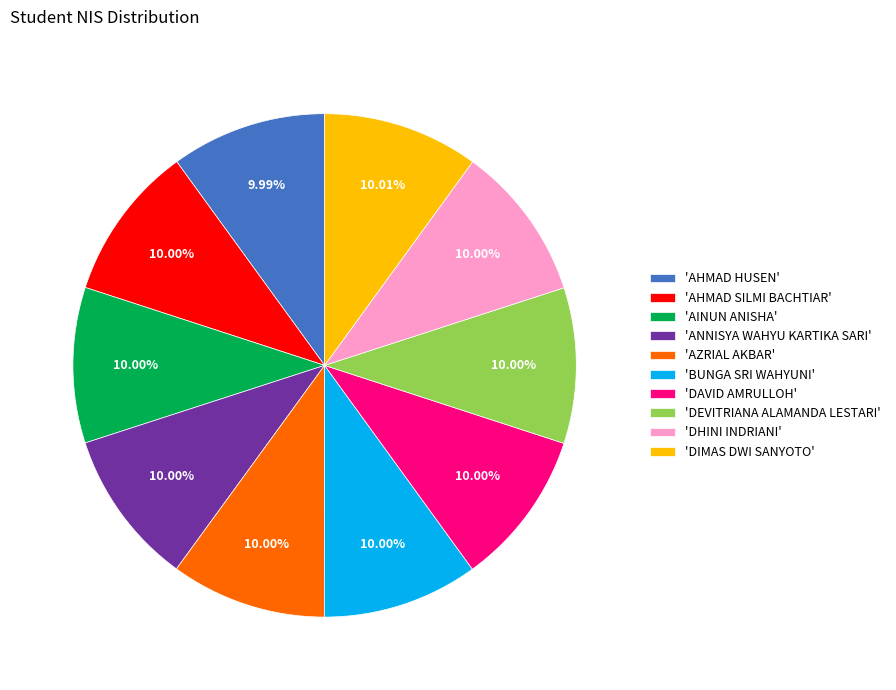

Does any single category account for the majority?

No